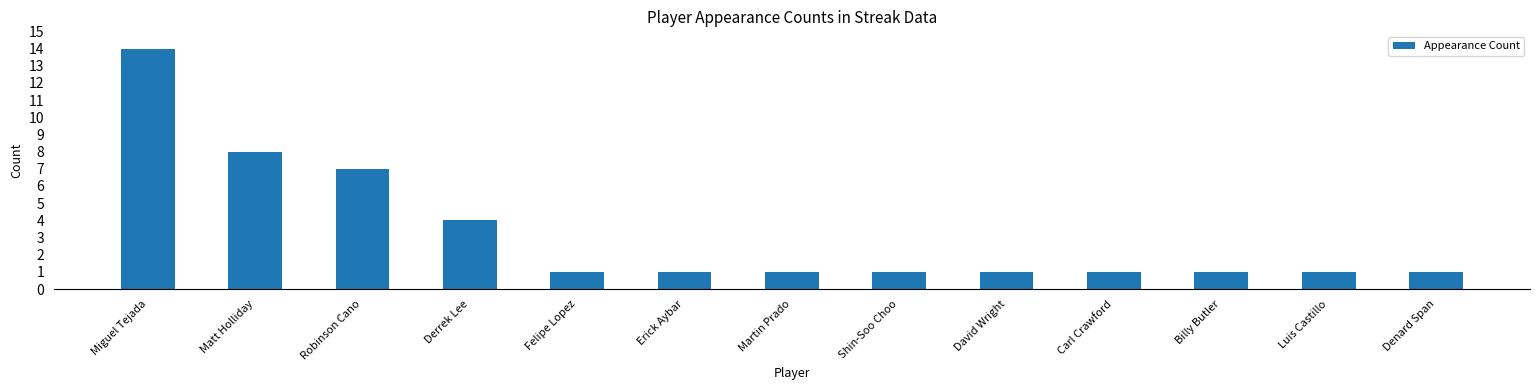

Reading left to right, transcribe all the data shown in this chart.

Miguel Tejada=14	Matt Holliday=8	Robinson Cano=7	Derrek Lee=4	Felipe Lopez=1	Erick Aybar=1	Martin Prado=1	Shin-Soo Choo=1	David Wright=1	Carl Crawford=1	Billy Butler=1	Luis Castillo=1	Denard Span=1